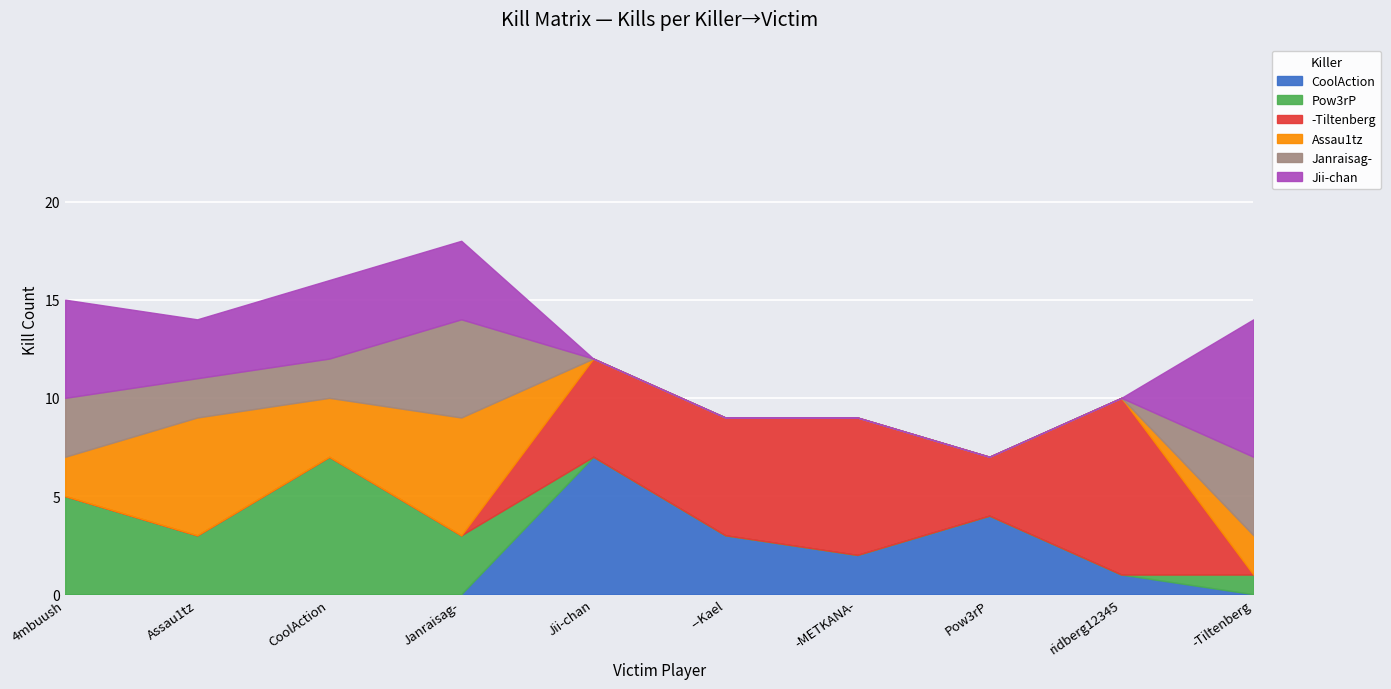

The value of -Tiltenberg at -METKANA- is 7. True or false?

True